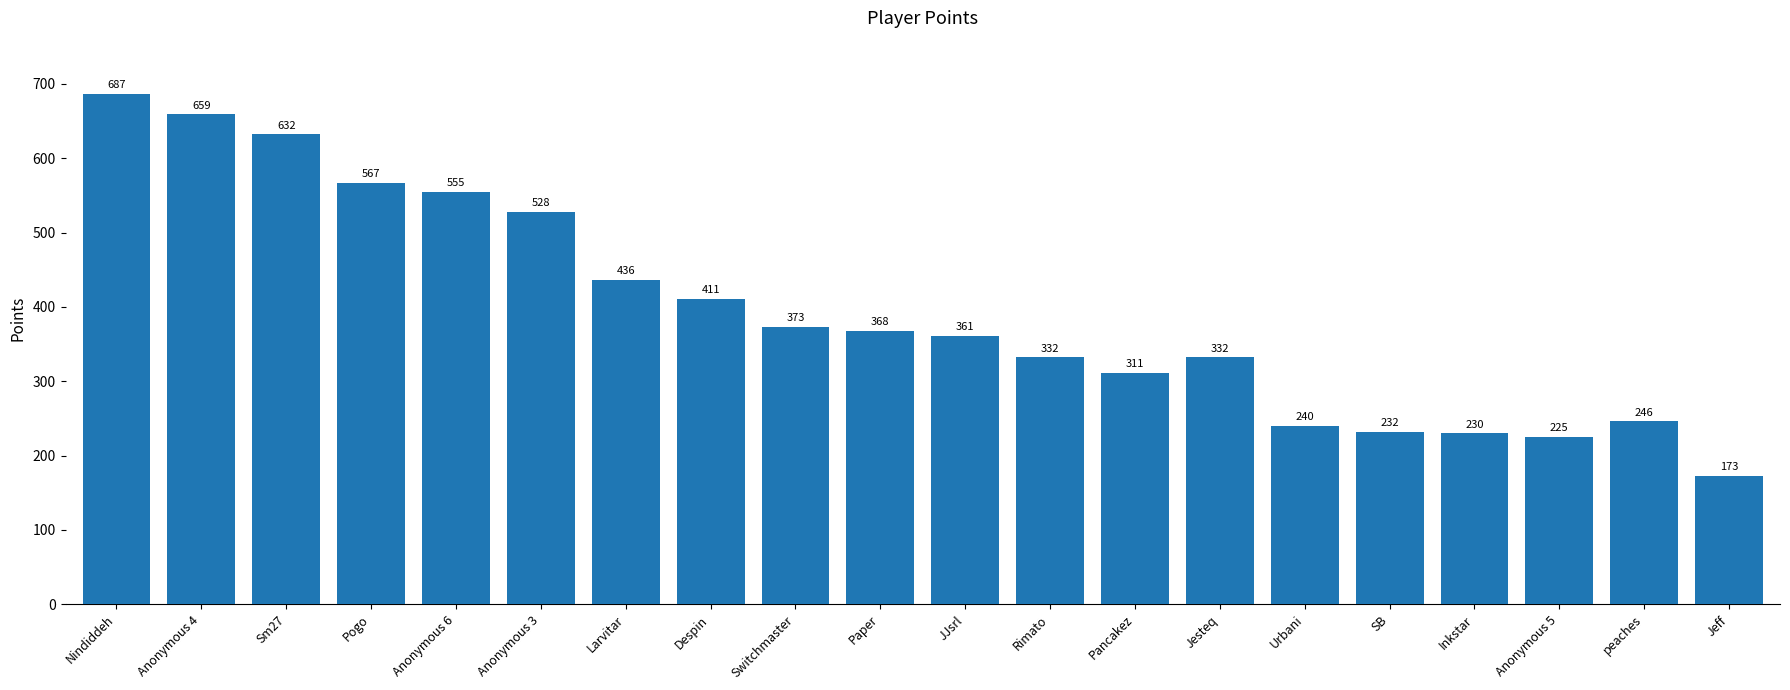

What is the label of the 17th bar from the left?

Inkstar